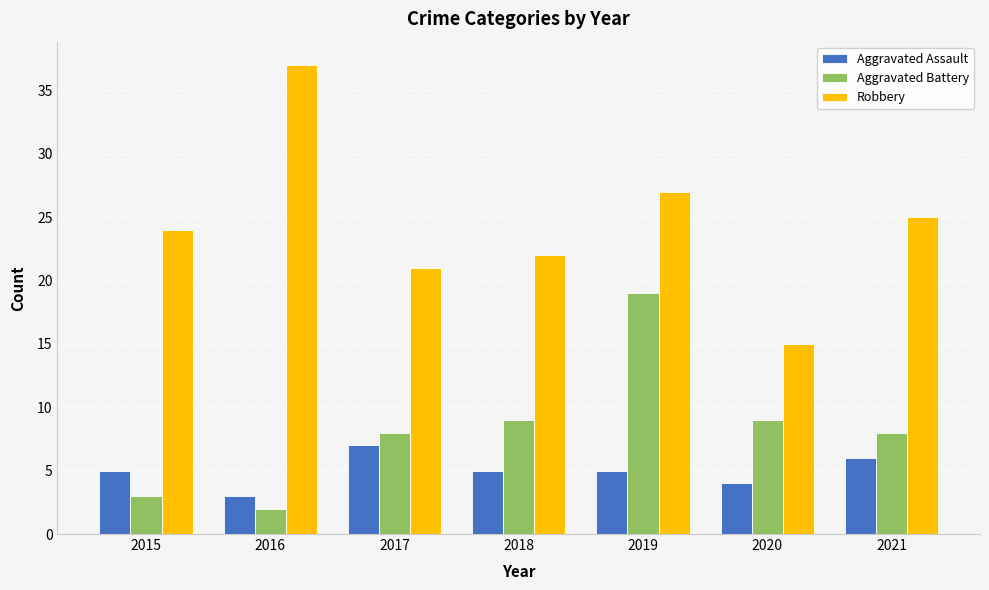

Rank the series by their maximum value, from highest to lowest.

Robbery, Aggravated Battery, Aggravated Assault